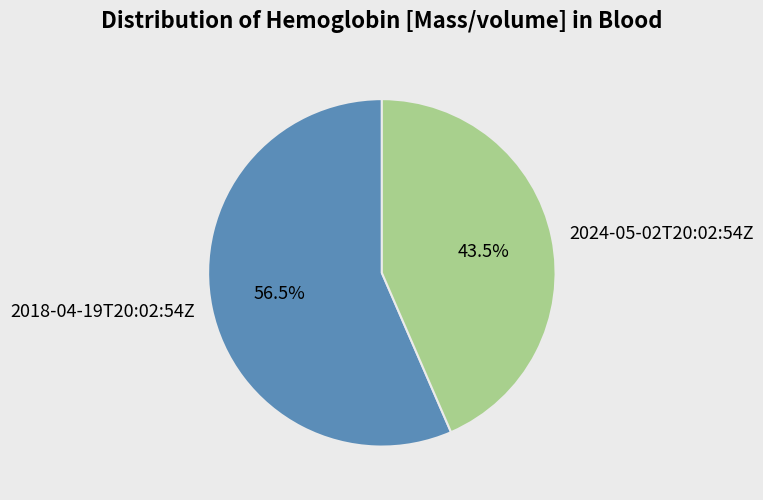

Which category has the smallest portion of the pie?

2024-05-02T20:02:54Z